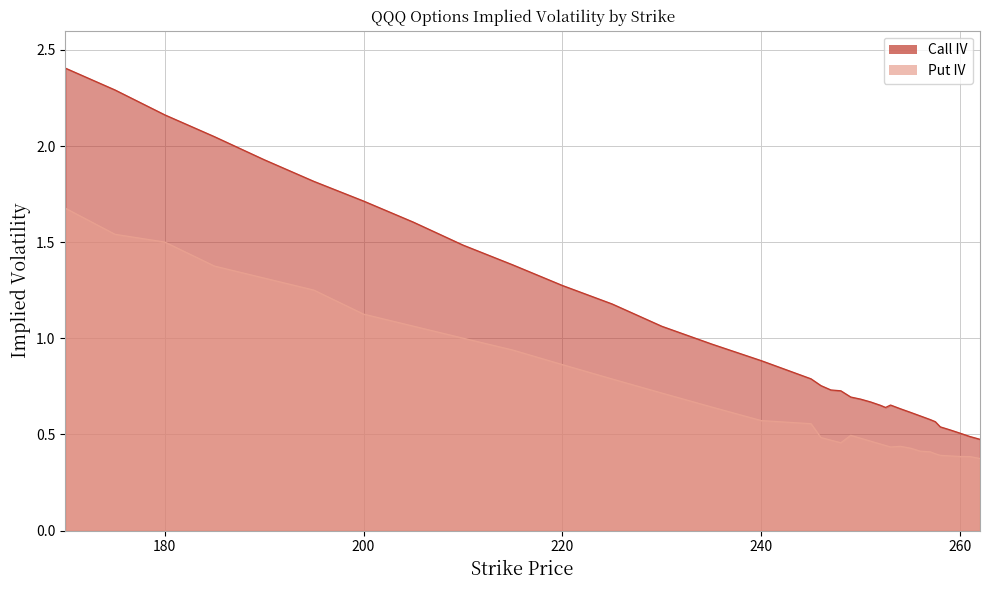

What is the total value across all series at 240?

1.5